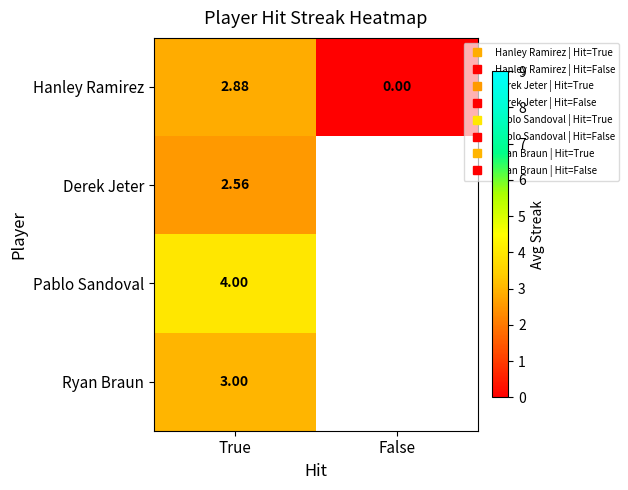

Between False and True, which is larger?

True